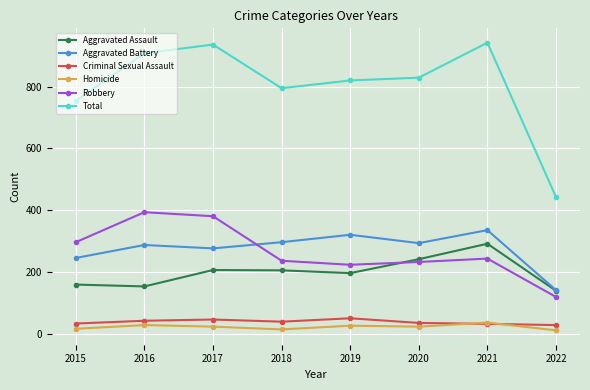

Between which two adjacent categories do Aggravated Battery and Robbery first intersect?

2017 and 2018